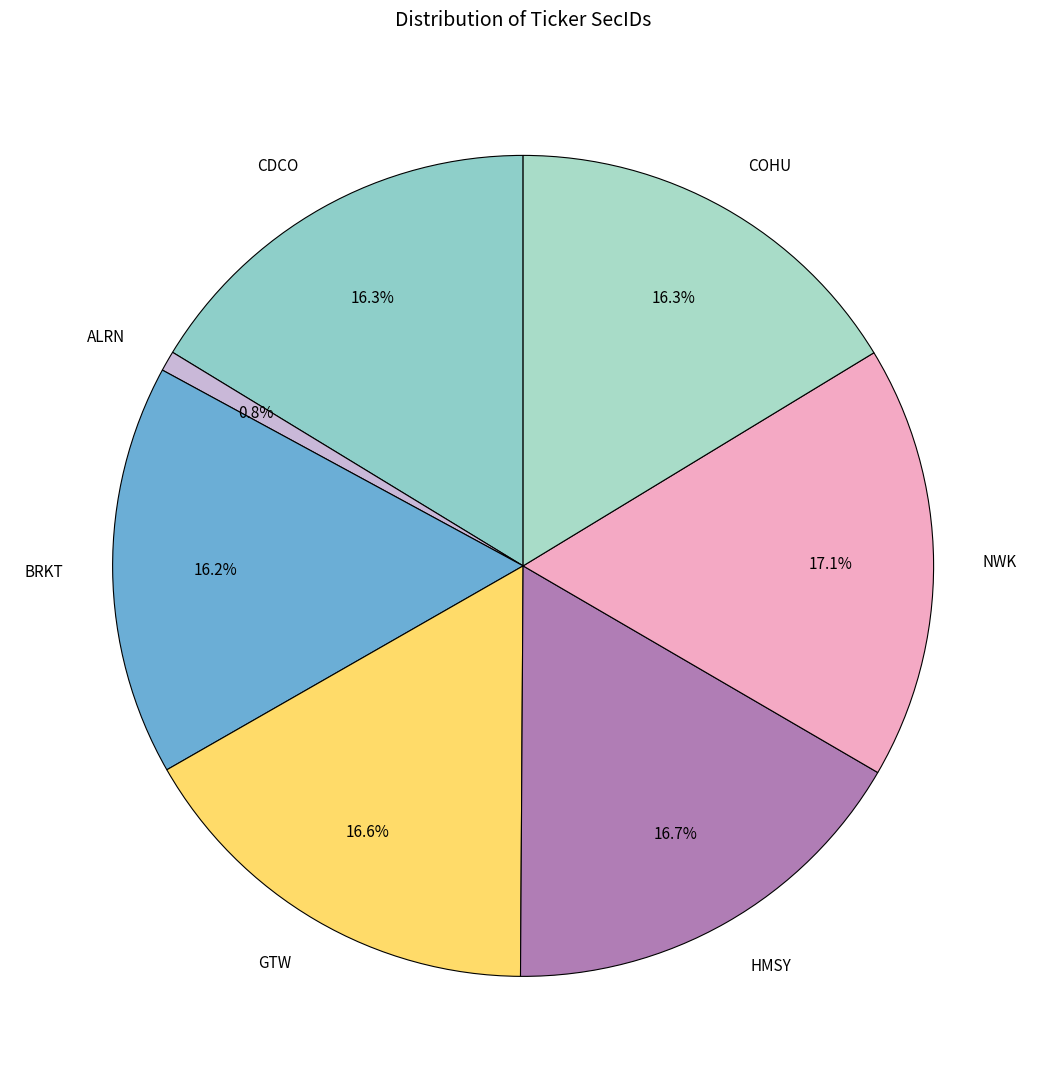

What is the ratio of the value at BRKT to the value at GTW?

1.0